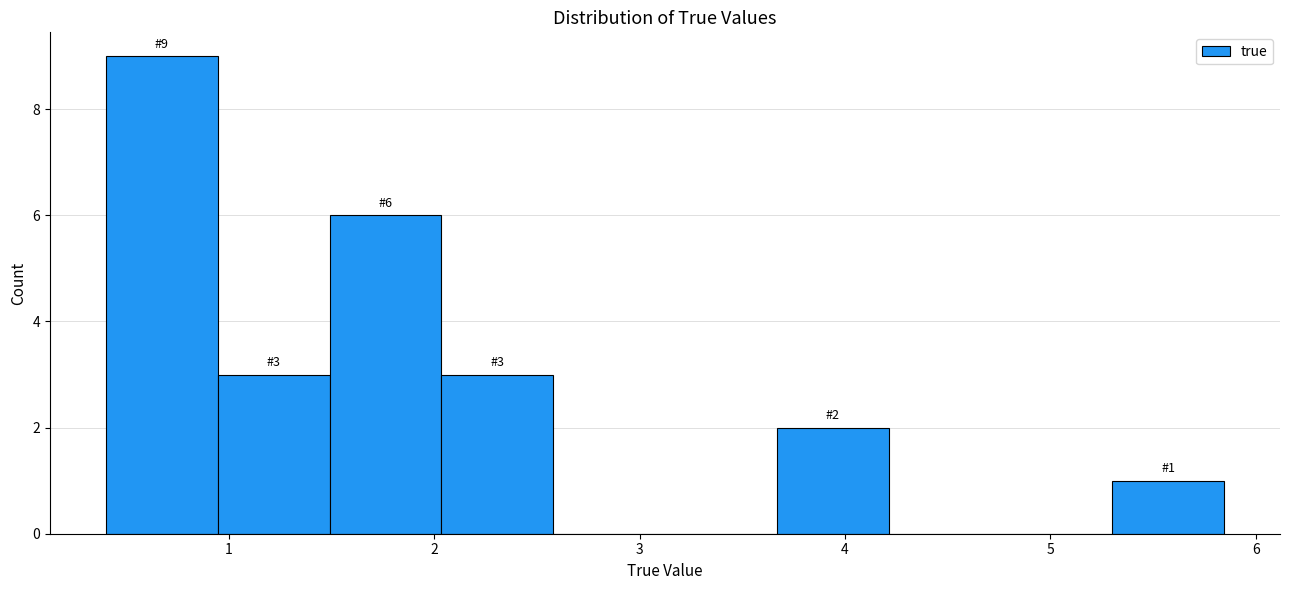

Over which range of the x-axis is the bar tallest?

0.4 to 0.9